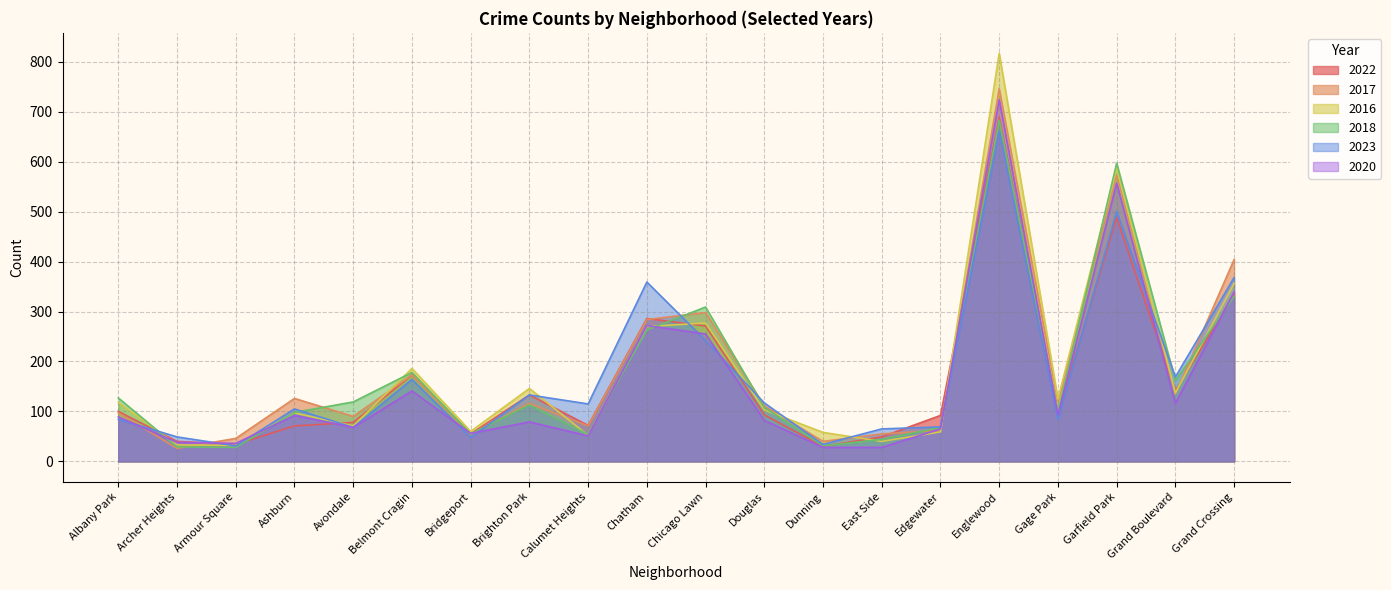

What is the sum of the 2016 values at Bridgeport and Edgewater?

119